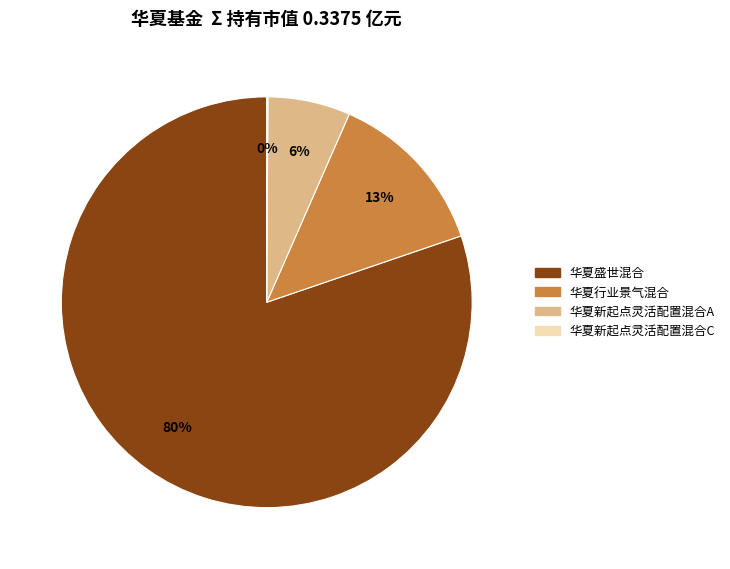

What percentage is the 华夏新起点灵活配置混合A slice, to the nearest percent?

6%